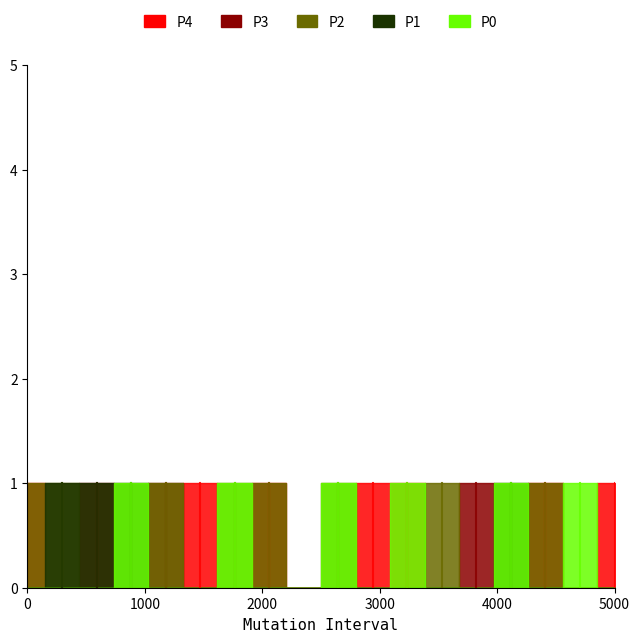

The ARC_06_ARC series shows 1 at 12. True or false?

False